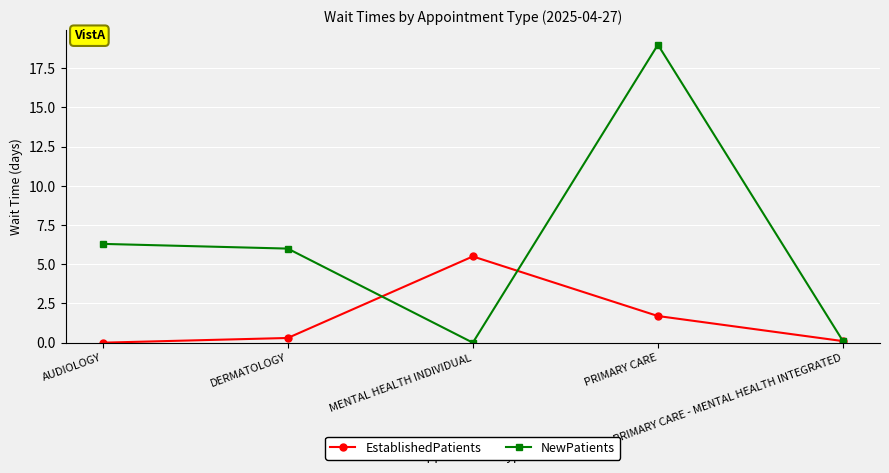

What is the sum of the NewPatients values at PRIMARY CARE and DERMATOLOGY?

25.0